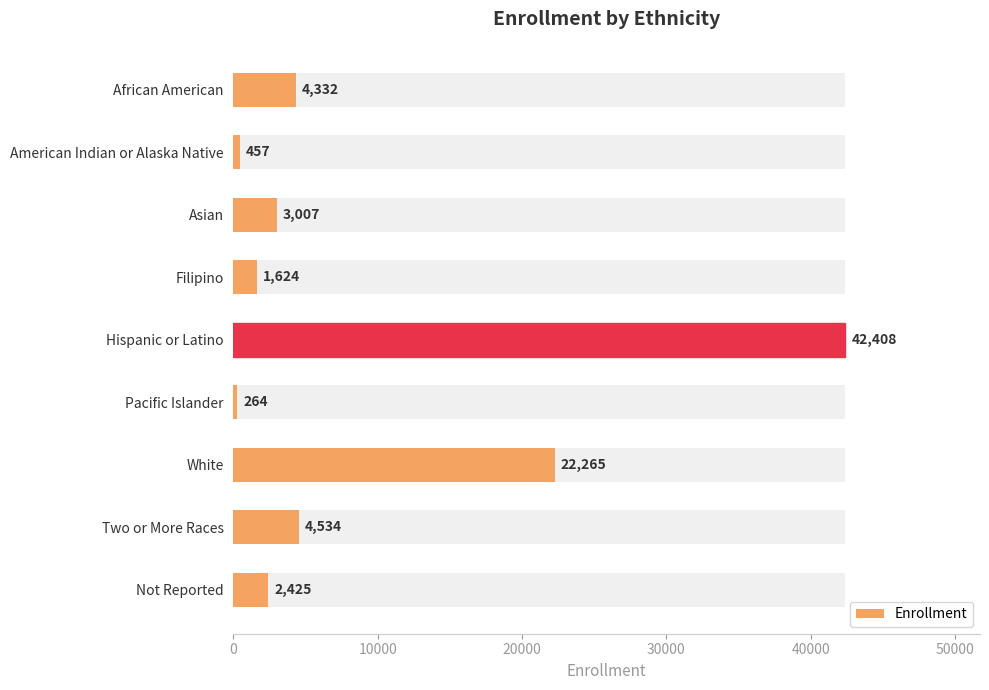

How many bars are there in total?

9